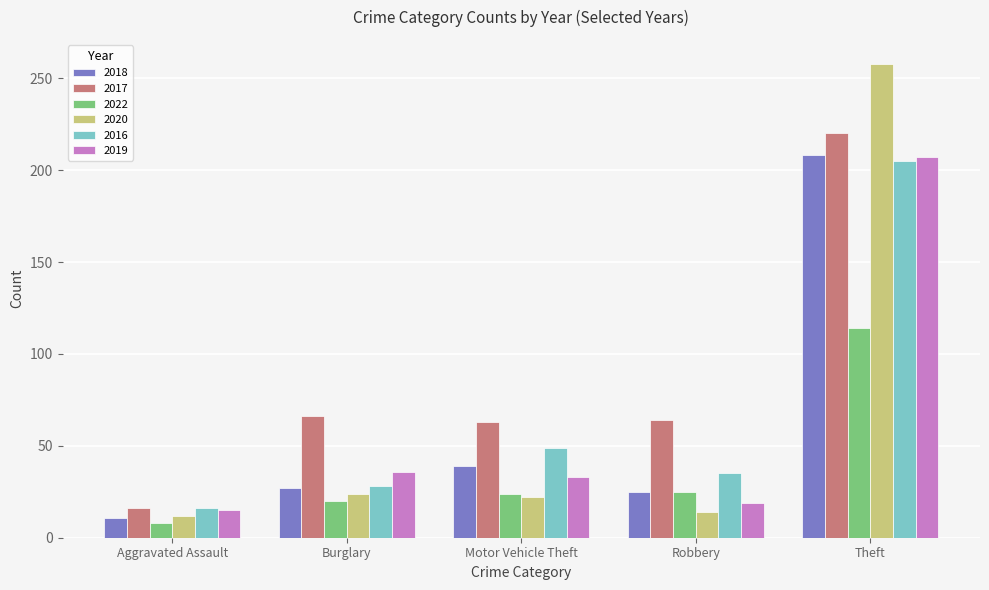

Between Aggravated Assault and Robbery, which series saw the biggest shift?

2017